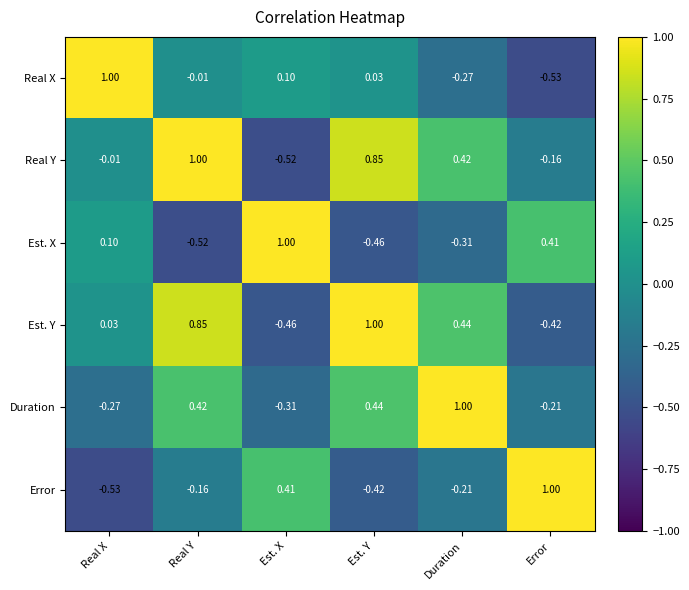

List the labels in order of Duration value, largest first.

Duration, Est. Y, Real Y, Error, Real X, Est. X